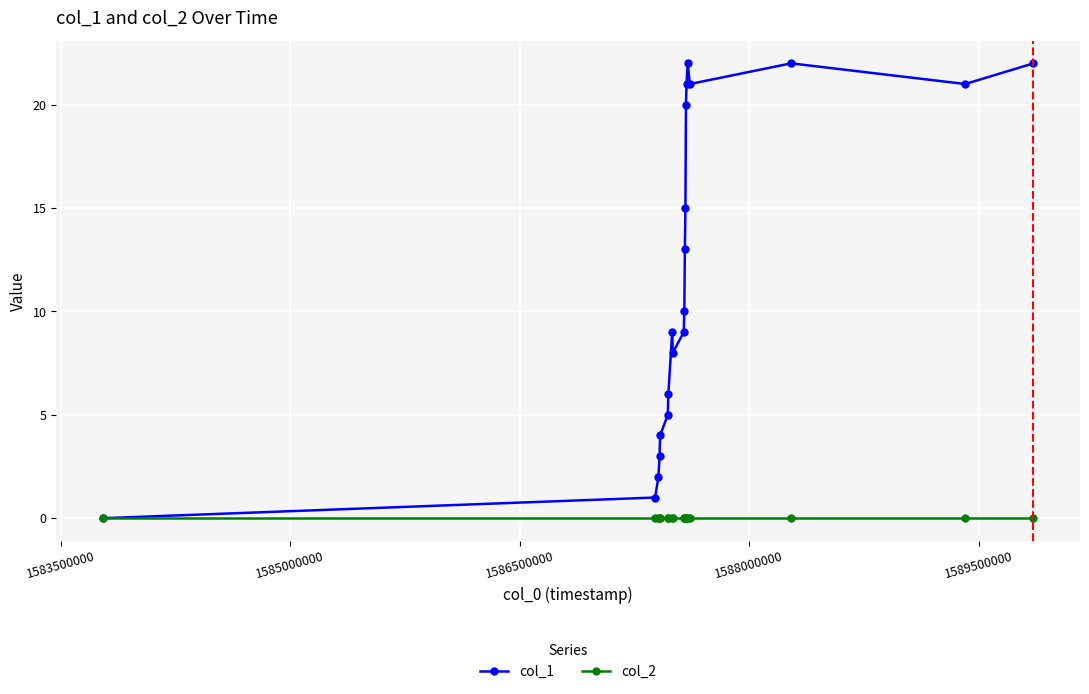

Count the number of data series in this chart.

2